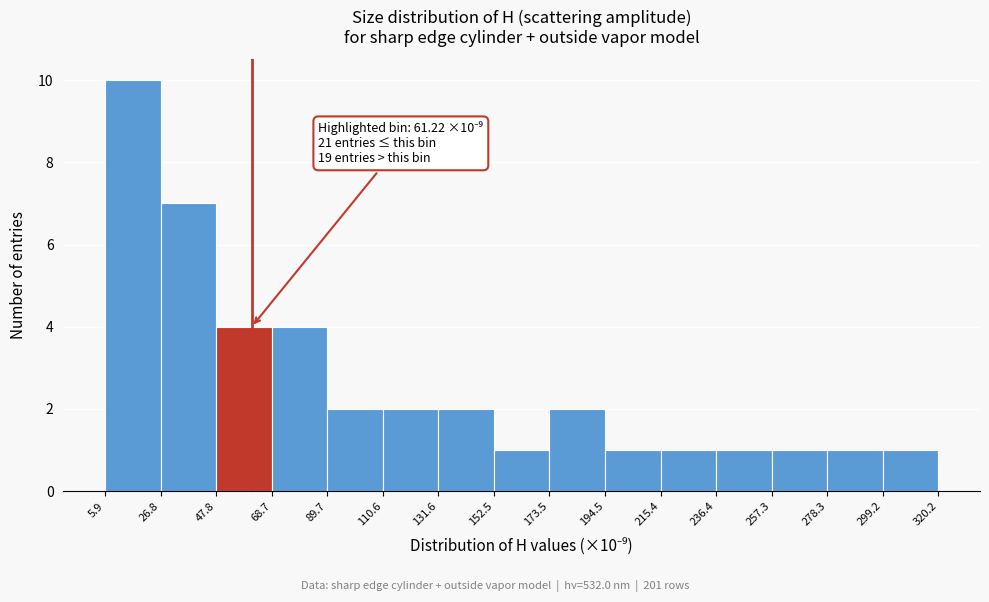

Over which range of the x-axis is the bar tallest?

5.9 to 26.8